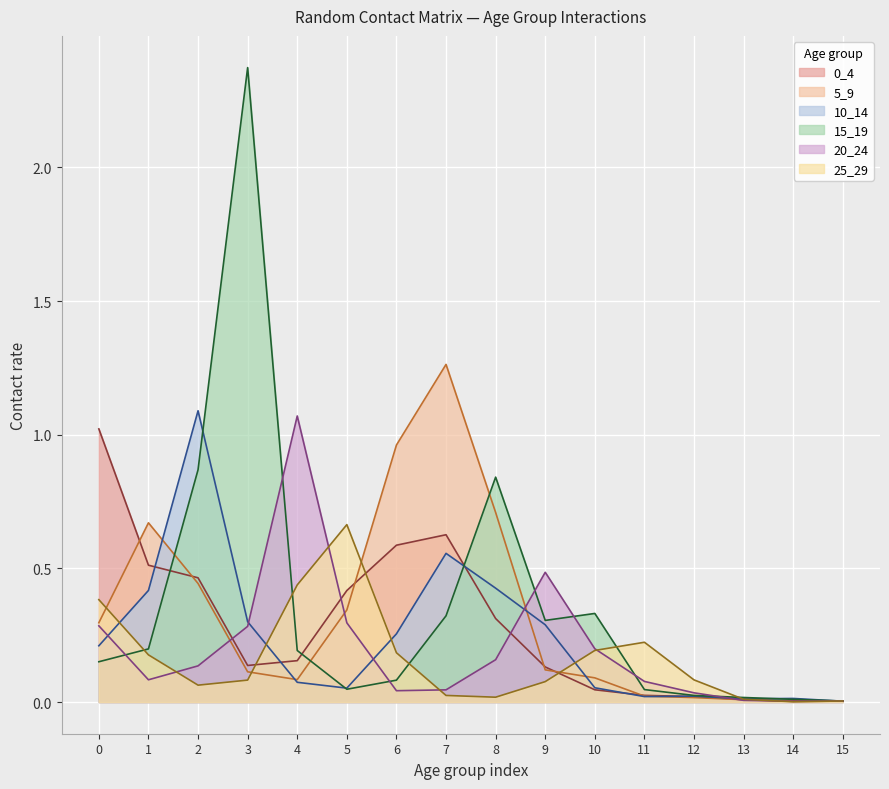

Reading left to right, list all the values displayed in this chart.

0_4: 1.0	0.5	0.5	0.1	0.2	0.4	0.6	0.6	0.3	0.1	0.0	0.0	0.0	0.0	0.0	0.0
5_9: 0.3	0.7	0.4	0.1	0.1	0.3	1.0	1.3	0.7	0.1	0.1	0.0	0.0	0.0	0.0	0.0
10_14: 0.2	0.4	1.1	0.3	0.1	0.1	0.3	0.6	0.4	0.3	0.1	0.0	0.0	0.0	0.0	0.0
15_19: 0.2	0.2	0.9	2.4	0.2	0.0	0.1	0.3	0.8	0.3	0.3	0.0	0.0	0.0	0.0	0.0
20_24: 0.3	0.1	0.1	0.3	1.1	0.3	0.0	0.0	0.2	0.5	0.2	0.1	0.0	0.0	0.0	0.0
25_29: 0.4	0.2	0.1	0.1	0.4	0.7	0.2	0.0	0.0	0.1	0.2	0.2	0.1	0.0	0.0	0.0